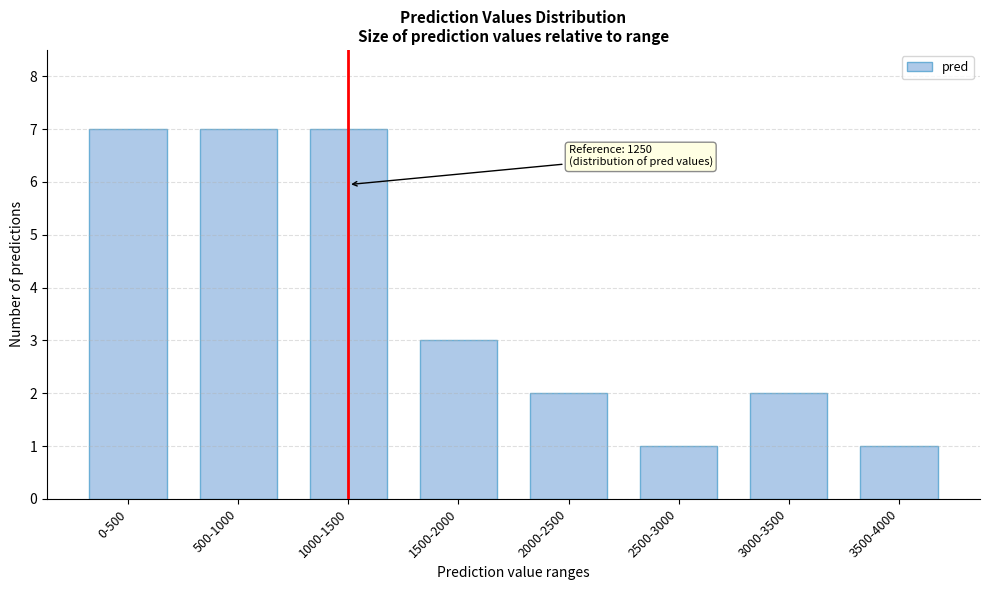

Reading left to right, list all the values displayed in this chart.

7	7	7	3	2	1	2	1